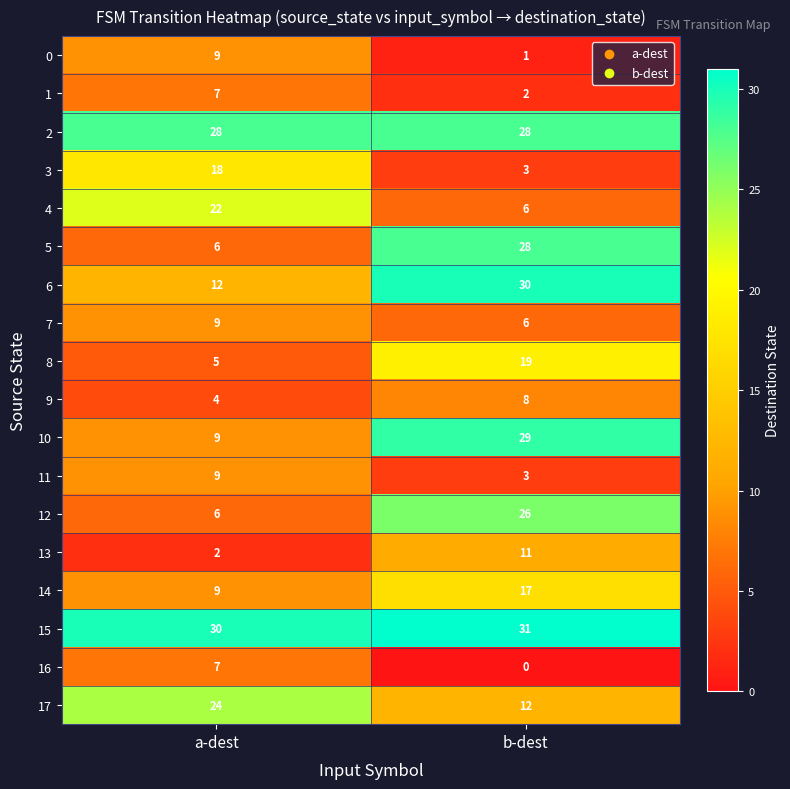

At which category is the sum across all series the highest?

b-dest